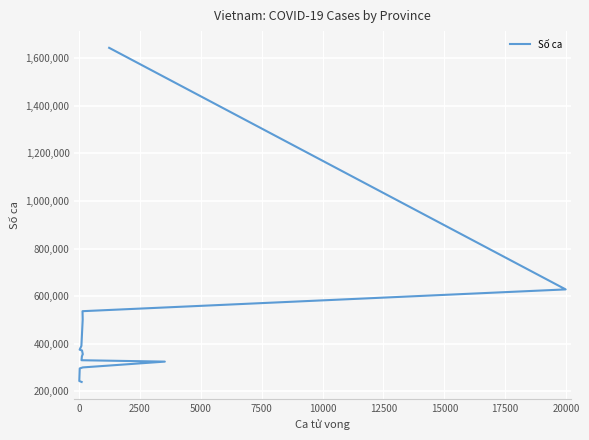

Reading left to right, what are all the values shown in this chart?

1643185	628615	537167	501642	391408	375502	372226	356196	353746	347184	331174	325365	301027	296731	243984	239886